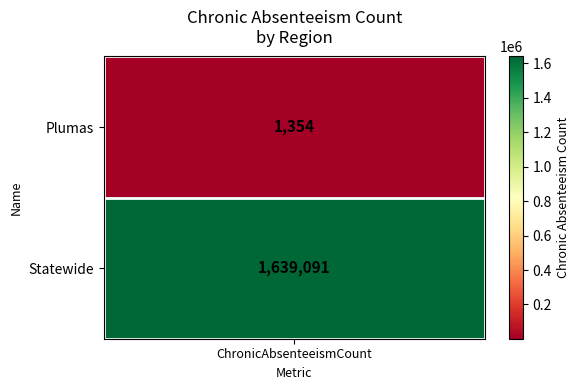

Rank the categories by value from highest to lowest.

Statewide, Plumas